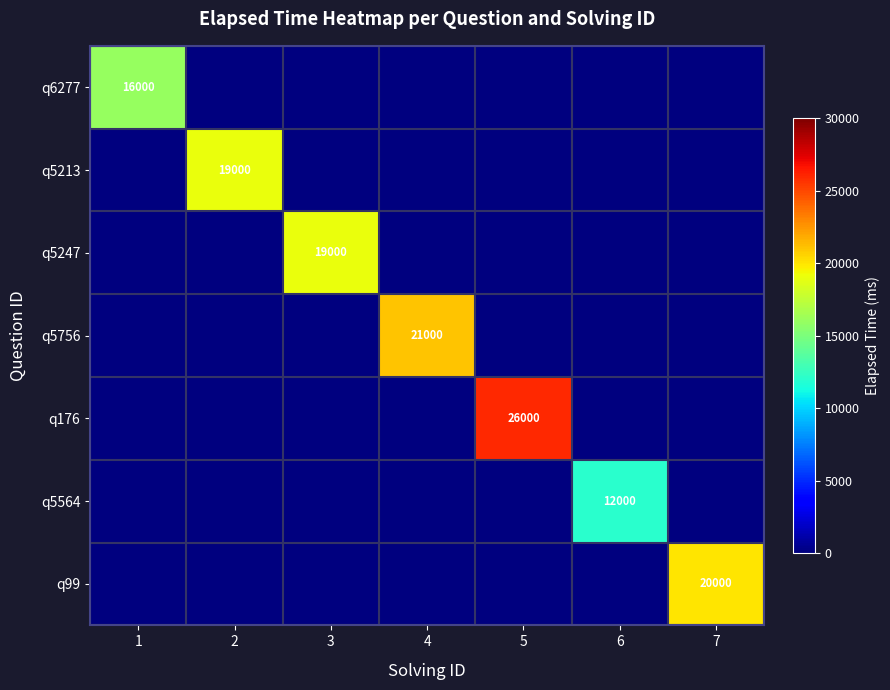

Is the value of q5564 at 3 greater than the value of q176 at 5?

No